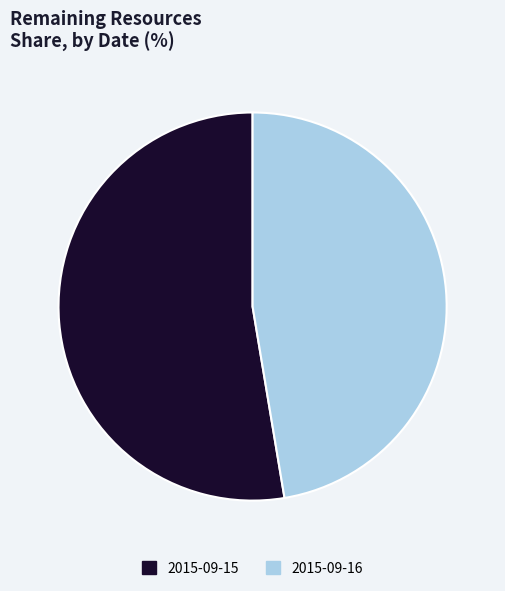

Combined, do 2015-09-16 and 2015-09-15 account for over 50%?

Yes